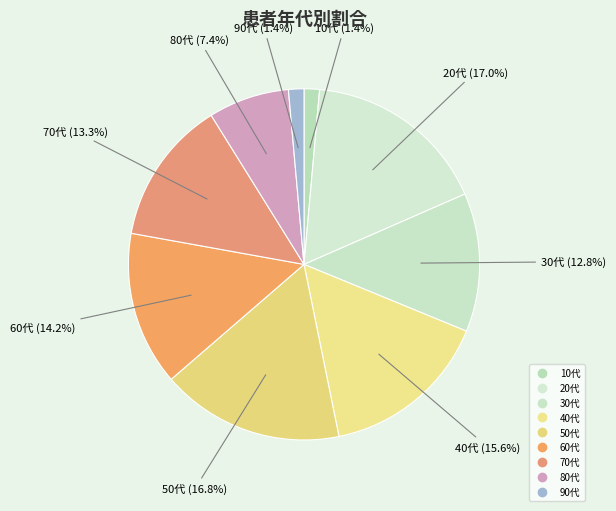

Is it true that 30代 is 7% of the pie?

False